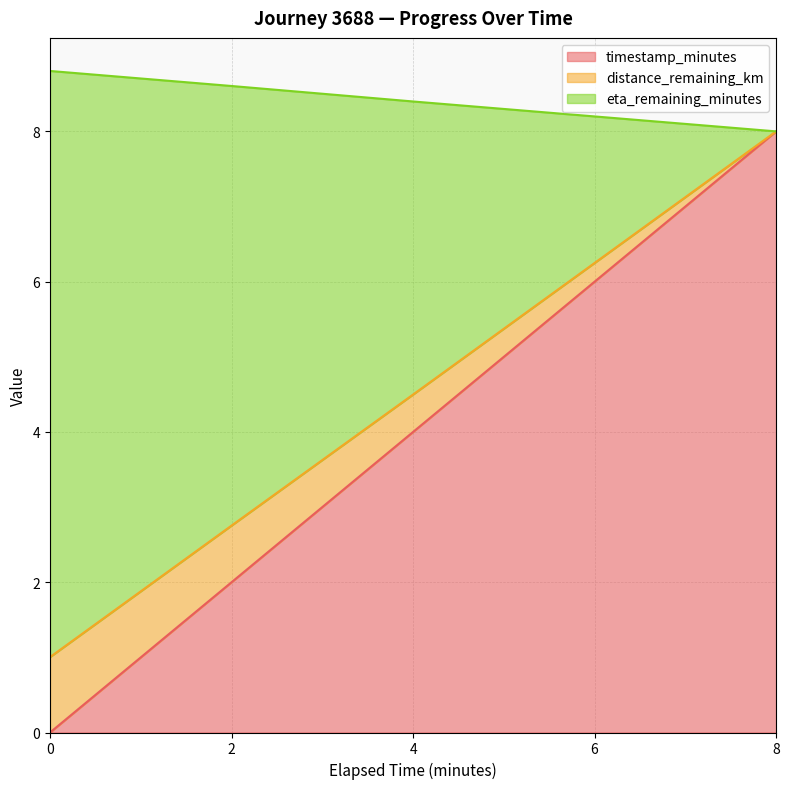

What is the difference between the maximum and second lowest values in the distance_remaining_km series?

0.6